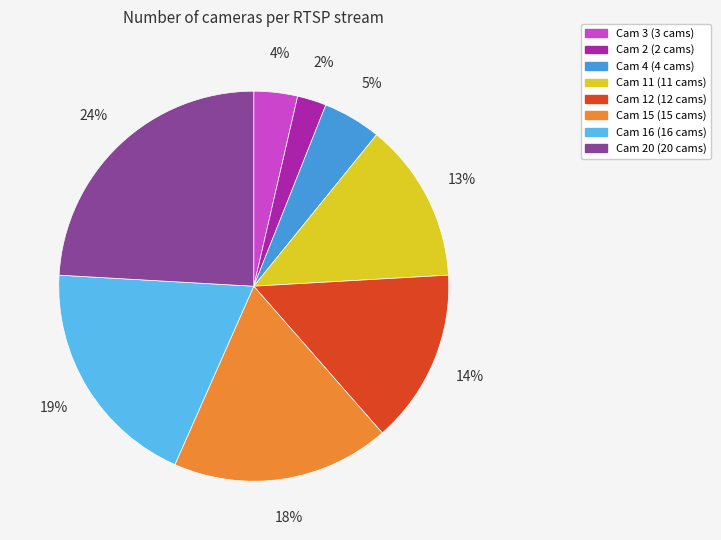

Is there a majority slice in this chart?

No